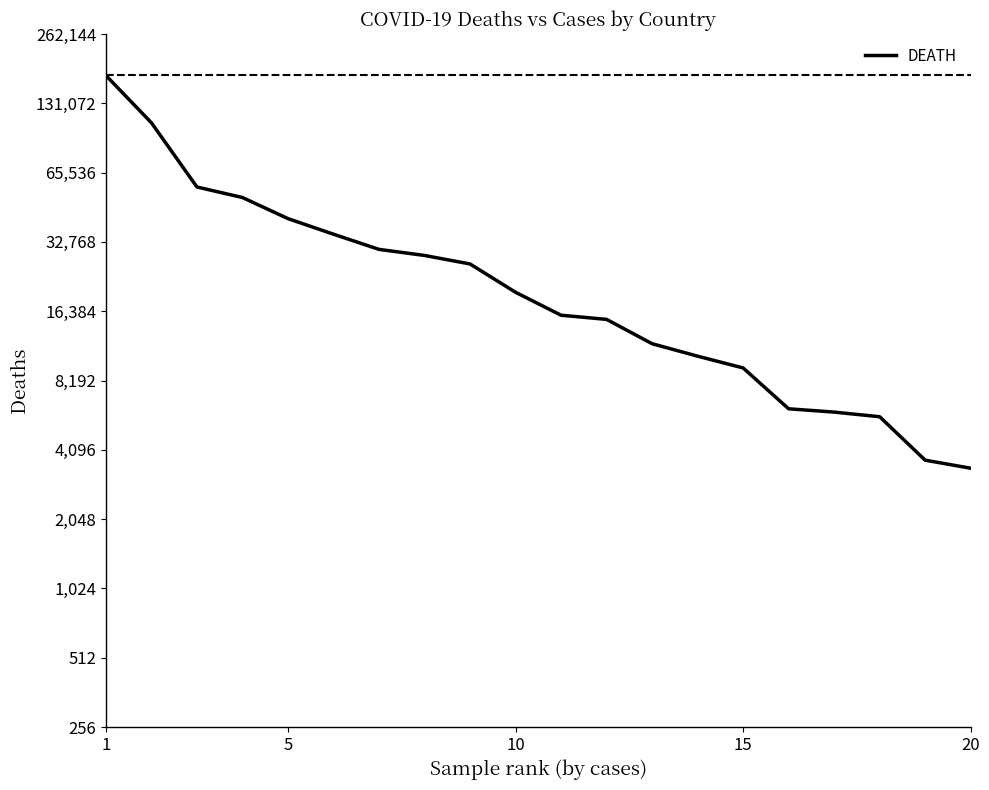

The chart shows a value of 21265 at 6. True or false?

False